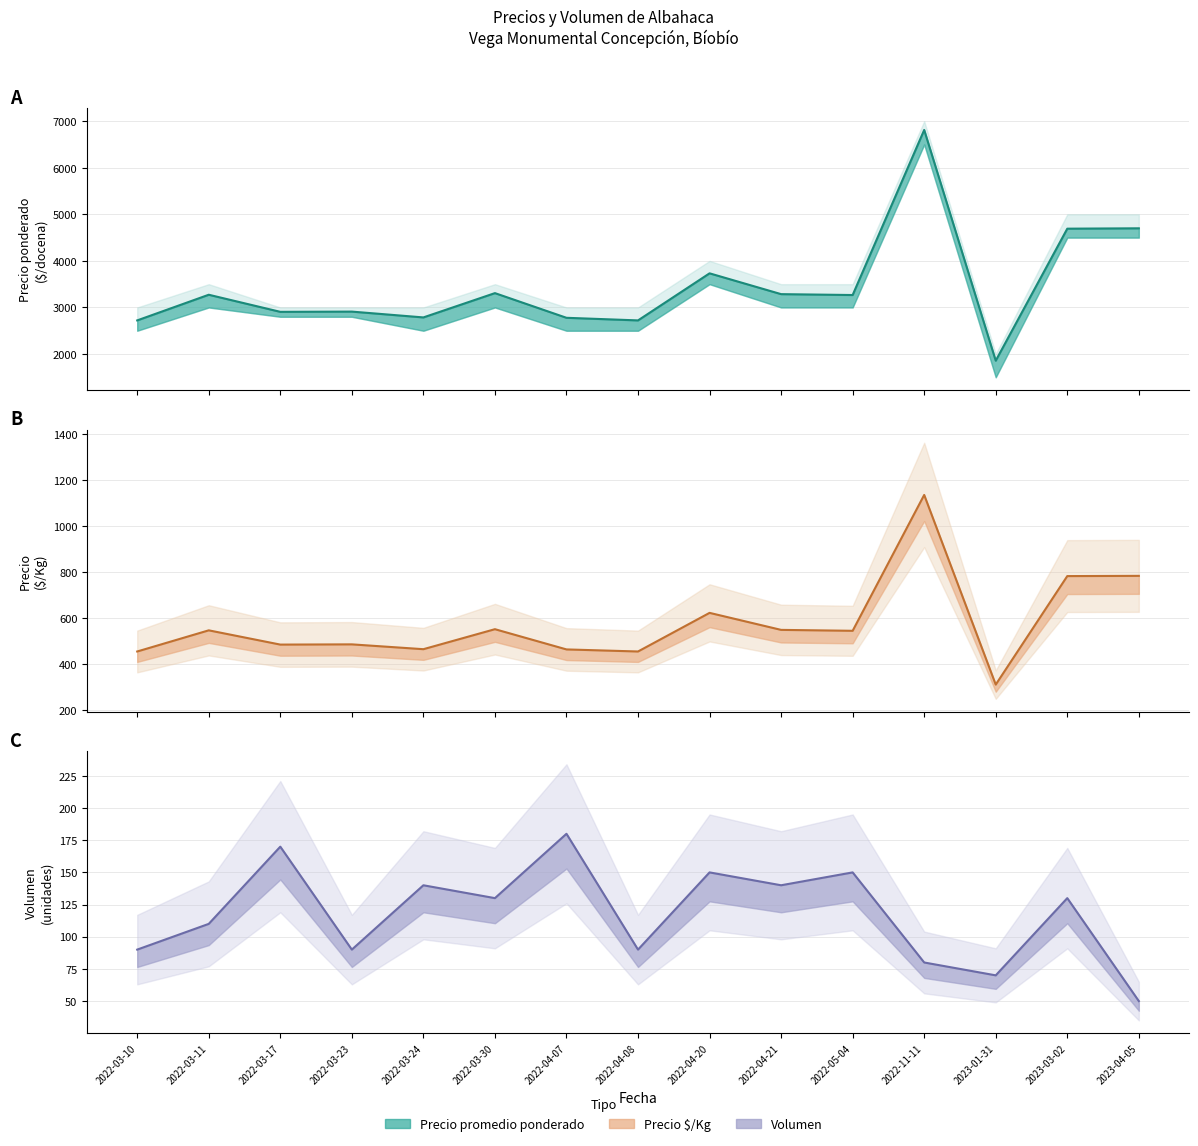

What is the label of the 9th point from the left?

2022-04-20